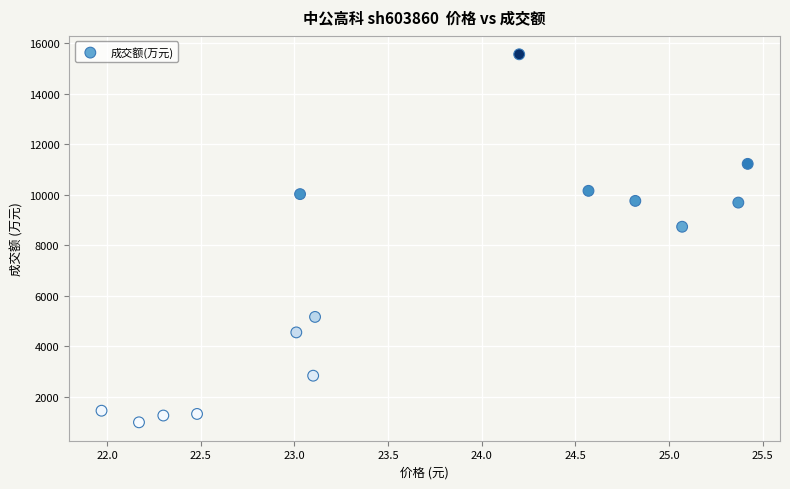

What Y value in the scatter plot is closest to 8273?

8732